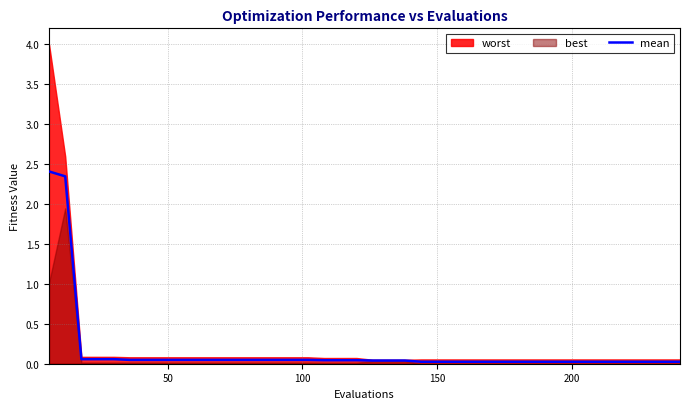

What is the highest value of the mean series?

2.4